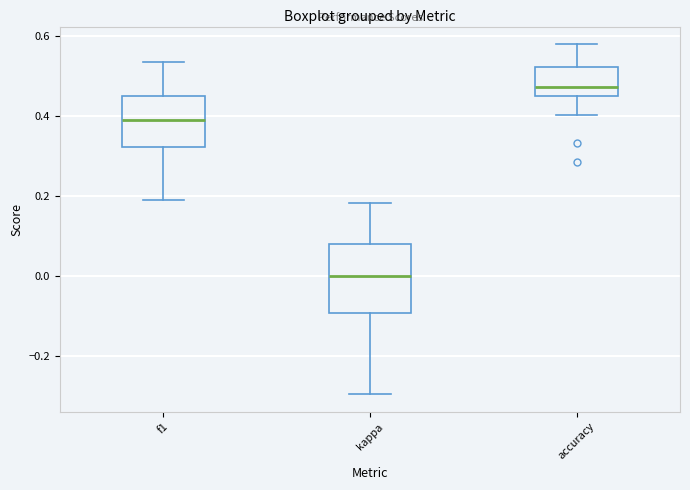

Which box's median line is the highest?

accuracy